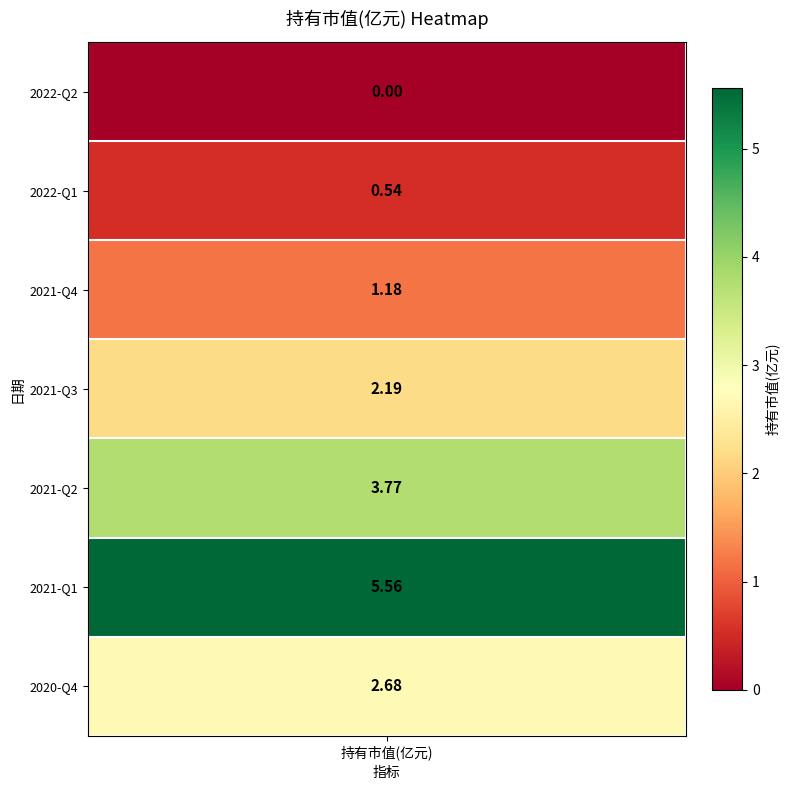

Count the number of values greater than 2.

4